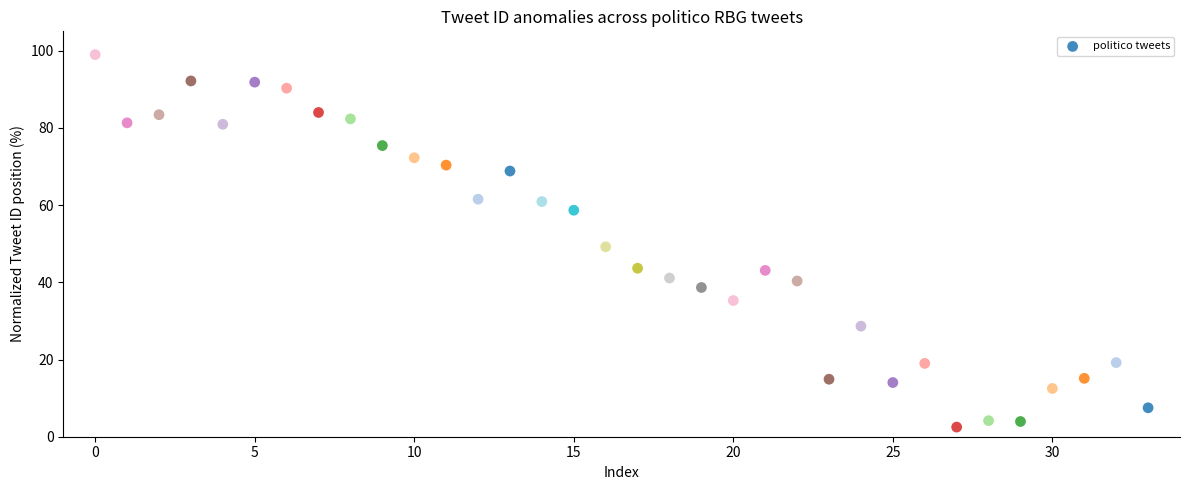

What is the range of Y values (max minus min)?

96.5